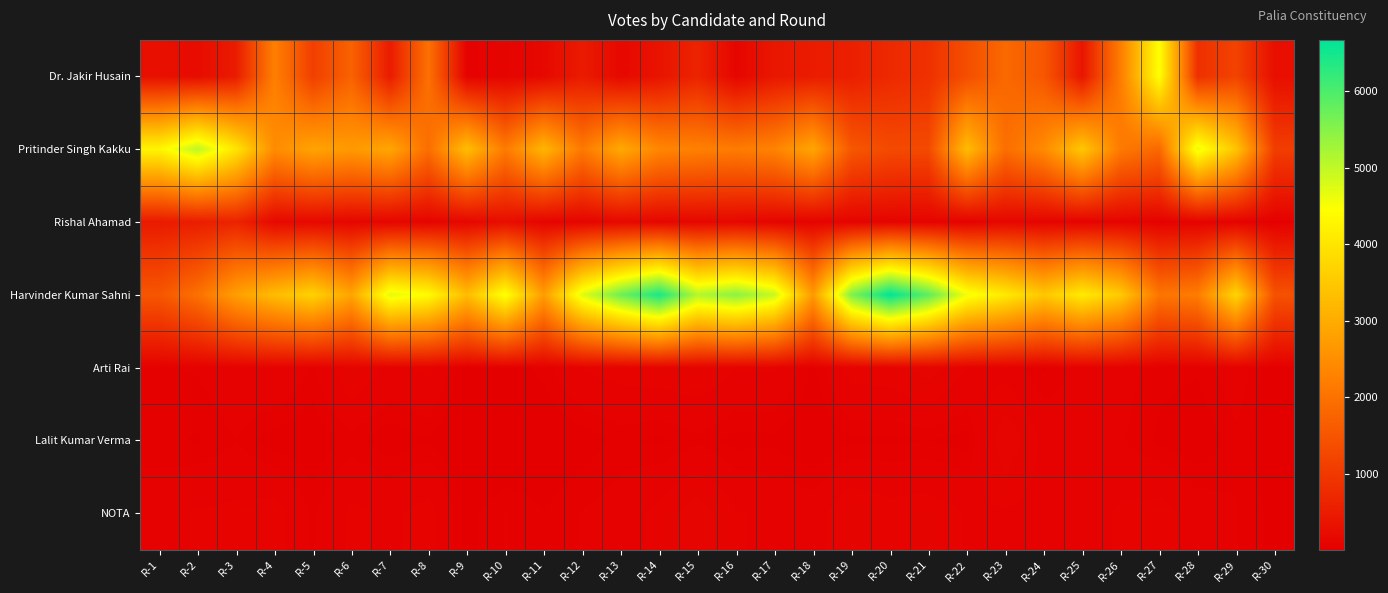

Reading left to right, what are all the values shown in this chart?

Dr. Jakir Husain: R-1=289	R-2=211	R-3=498	R-4=2233	R-5=1111	R-6=1724	R-7=494	R-8=1971	R-9=64	R-10=92	R-11=153	R-12=488	R-13=150	R-14=360	R-15=638	R-16=111	R-17=416	R-18=497	R-19=564	R-20=731	R-21=858	R-22=1371	R-23=1835	R-24=1528	R-25=387	R-26=2205	R-27=4478	R-28=848	R-29=1179	R-30=277
Pritinder Singh Kakku: R-1=4279	R-2=5030	R-3=4010	R-4=2455	R-5=2871	R-6=2688	R-7=2910	R-8=1930	R-9=3321	R-10=2155	R-11=3181	R-12=2118	R-13=2961	R-14=2361	R-15=2256	R-16=2167	R-17=2300	R-18=2909	R-19=1531	R-20=1300	R-21=1296	R-22=3294	R-23=1927	R-24=2431	R-25=3487	R-26=2131	R-27=1823	R-28=4648	R-29=3438	R-30=1084
Rishal Ahamad: R-1=478	R-2=529	R-3=633	R-4=166	R-5=166	R-6=124	R-7=109	R-8=90	R-9=136	R-10=253	R-11=95	R-12=94	R-13=155	R-14=123	R-15=130	R-16=142	R-17=91	R-18=71	R-19=86	R-20=92	R-21=82	R-22=56	R-23=136	R-24=82	R-25=70	R-26=88	R-27=47	R-28=66	R-29=72	R-30=28
Harvinder Kumar Sahni: R-1=1516	R-2=1969	R-3=2786	R-4=3302	R-5=3675	R-6=2887	R-7=4698	R-8=4401	R-9=3302	R-10=4518	R-11=2751	R-12=4720	R-13=5704	R-14=6448	R-15=5109	R-16=5453	R-17=4939	R-18=2697	R-19=5570	R-20=6674	R-21=5860	R-22=4568	R-23=4099	R-24=3483	R-25=4103	R-26=3531	R-27=2053	R-28=2192	R-29=3738	R-30=1435
Arti Rai: R-1=43	R-2=48	R-3=64	R-4=74	R-5=43	R-6=97	R-7=64	R-8=79	R-9=17	R-10=23	R-11=38	R-12=74	R-13=83	R-14=89	R-15=94	R-16=74	R-17=75	R-18=29	R-19=84	R-20=87	R-21=112	R-22=72	R-23=58	R-24=31	R-25=56	R-26=55	R-27=38	R-28=36	R-29=61	R-30=17
Lalit Kumar Verma: R-1=38	R-2=31	R-3=46	R-4=24	R-5=21	R-6=38	R-7=22	R-8=32	R-9=11	R-10=7	R-11=15	R-12=24	R-13=37	R-14=29	R-15=42	R-16=27	R-17=29	R-18=15	R-19=31	R-20=30	R-21=33	R-22=26	R-23=122	R-24=65	R-25=49	R-26=48	R-27=30	R-28=19	R-29=41	R-30=16
NOTA: R-1=60	R-2=75	R-3=78	R-4=85	R-5=43	R-6=78	R-7=67	R-8=83	R-9=27	R-10=47	R-11=34	R-12=47	R-13=57	R-14=81	R-15=116	R-16=74	R-17=67	R-18=60	R-19=95	R-20=83	R-21=87	R-22=70	R-23=69	R-24=60	R-25=56	R-26=77	R-27=83	R-28=60	R-29=47	R-30=28